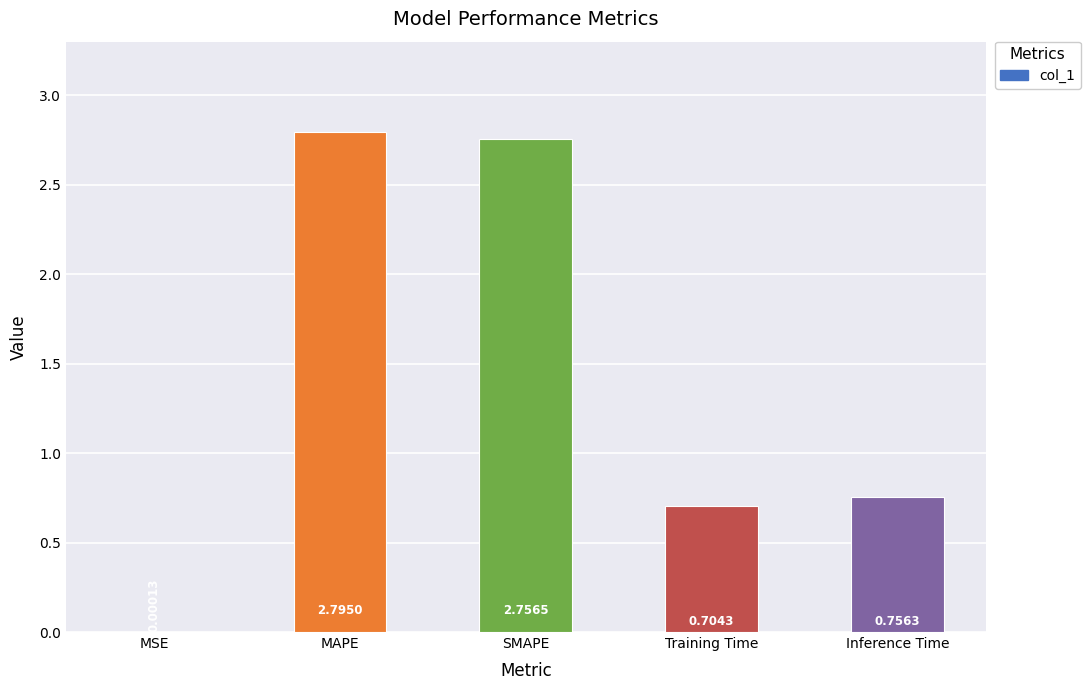

Between SMAPE and Inference Time, which is larger?

SMAPE